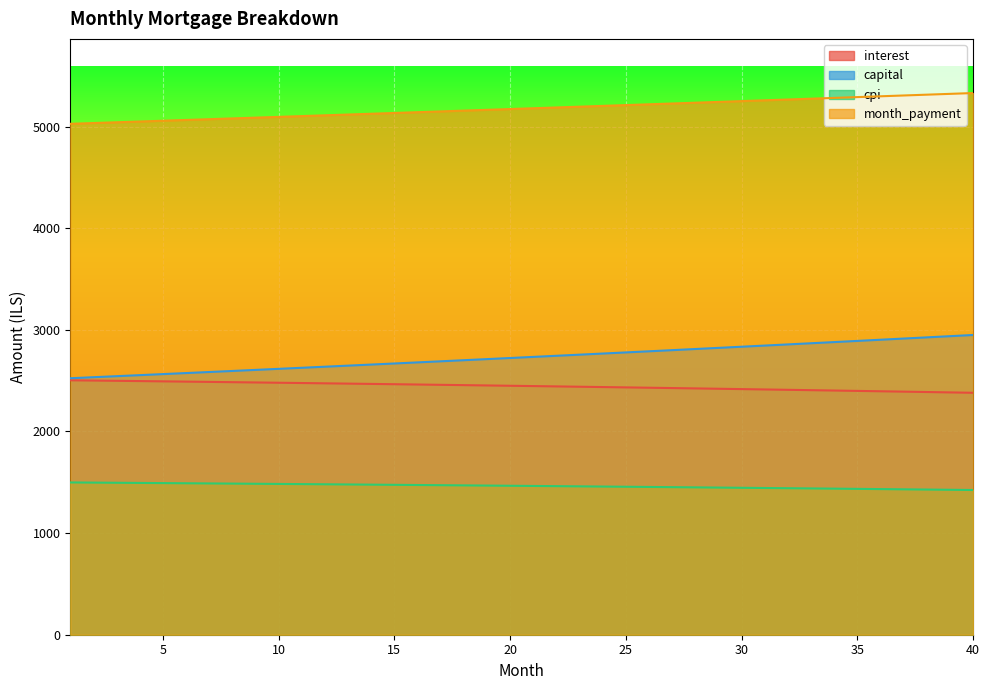

What is the difference between the maximum and minimum values in the capital series?

425.6